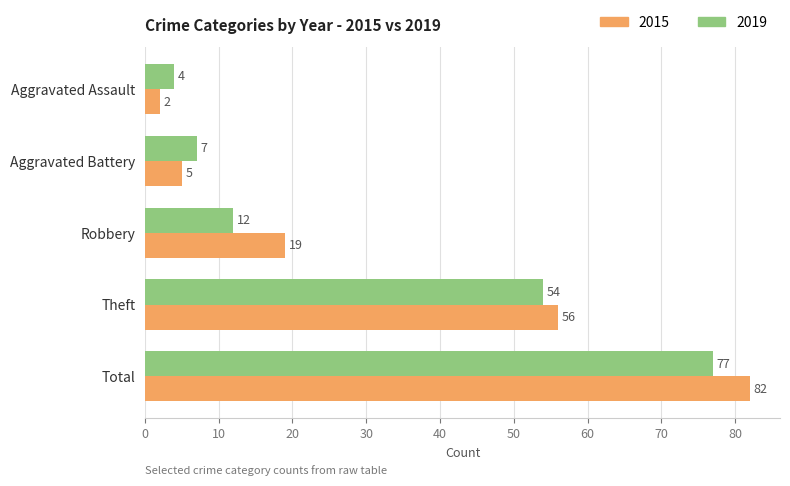

The value of 2019 at Total is 128. True or false?

False